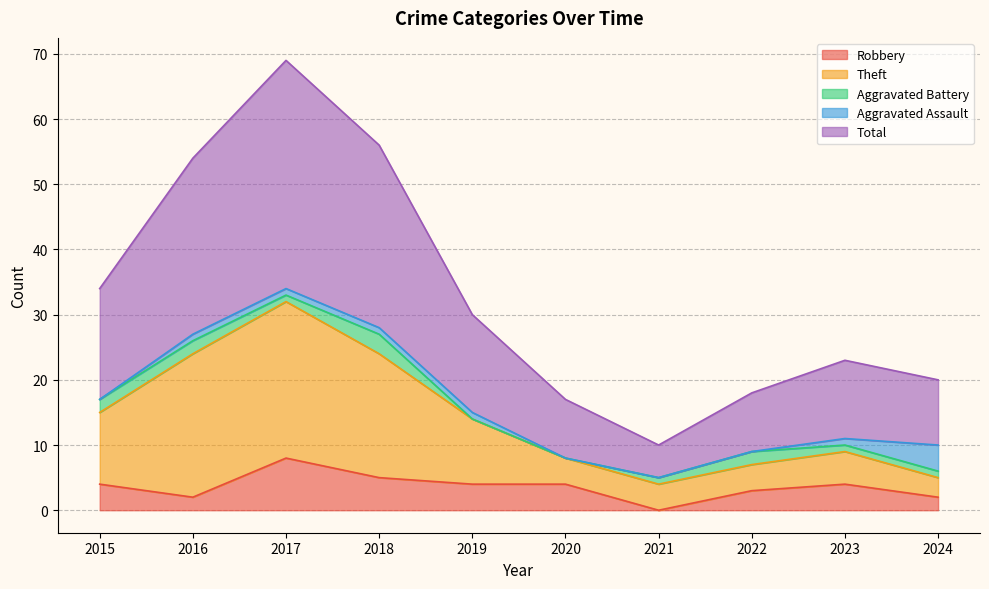

What is the highest value of the Robbery series?

8